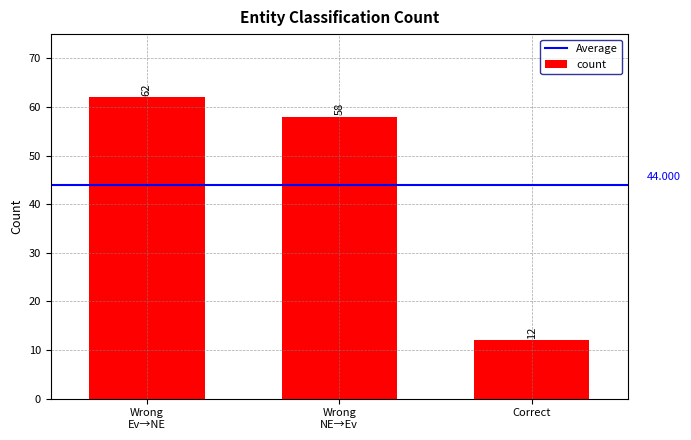

How many series are shown in this chart?

1